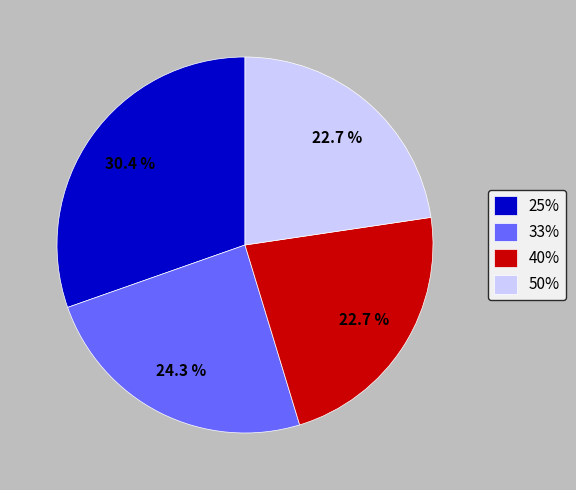

To the nearest percent, what is the difference between the largest and smallest slice percentages?

8%